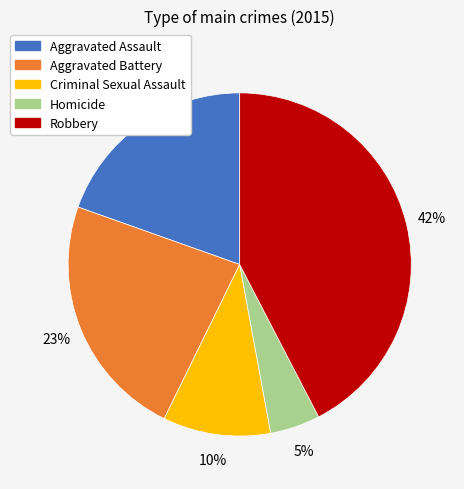

Is there a majority slice in this chart?

No